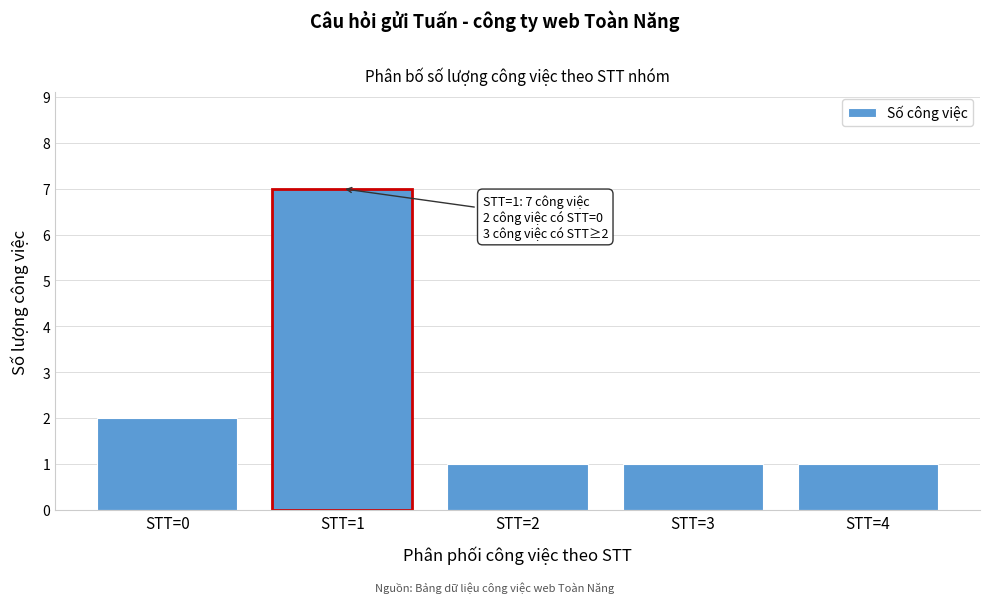

Reading left to right, what are all the values shown in this chart?

STT=0=2	STT=1=7	STT=2=1	STT=3=1	STT=4=1